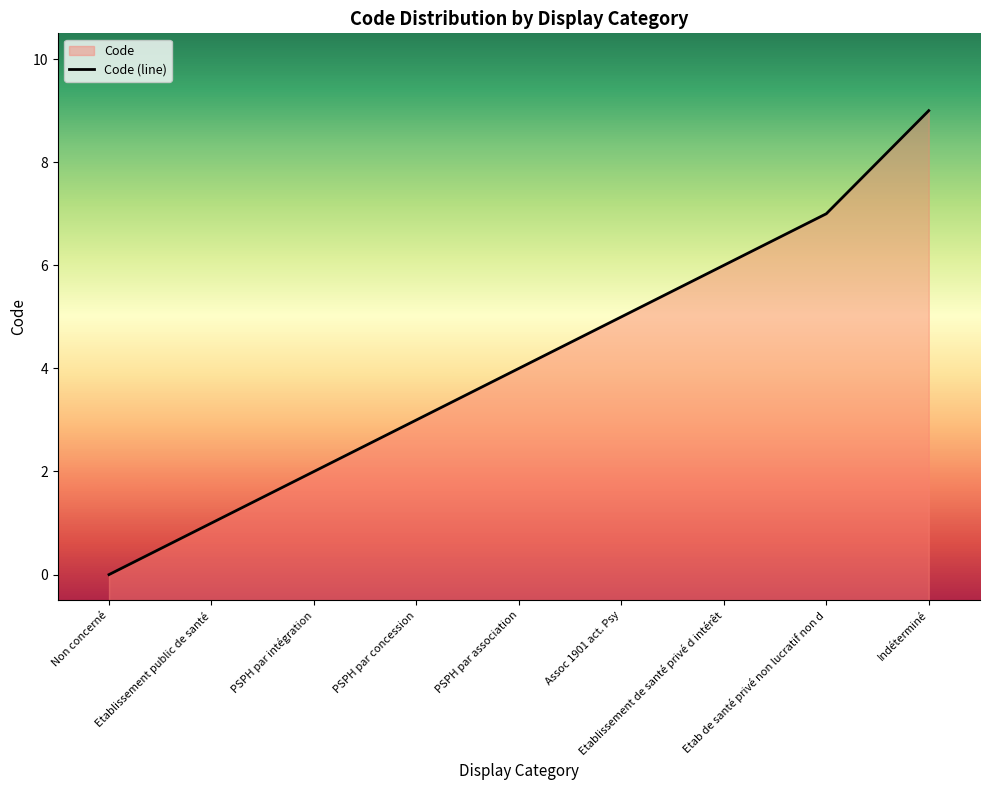

How many values are above zero?

8